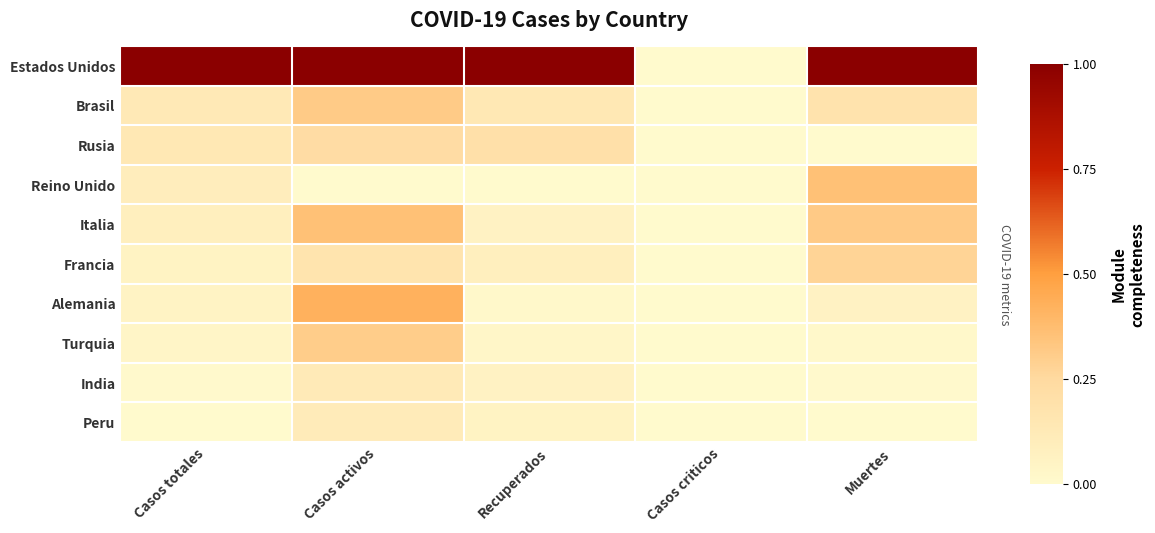

Reading right to left, extract all data points from this chart.

Estados Unidos: Muertes=1.0	Casos criticos=0.0	Recuperados=1.0	Casos activos=1.0	Casos totales=1.0
Brasil: Muertes=0.2	Casos criticos=0.0	Recuperados=0.1	Casos activos=0.3	Casos totales=0.1
Rusia: Muertes=0.0	Casos criticos=0.0	Recuperados=0.2	Casos activos=0.2	Casos totales=0.1
Reino Unido: Muertes=0.4	Casos criticos=0.0	Recuperados=0.0	Casos activos=0.0	Casos totales=0.1
Italia: Muertes=0.3	Casos criticos=0.0	Recuperados=0.1	Casos activos=0.4	Casos totales=0.1
Francia: Muertes=0.3	Casos criticos=0.0	Recuperados=0.1	Casos activos=0.2	Casos totales=0.1
Alemania: Muertes=0.1	Casos criticos=0.0	Recuperados=0.0	Casos activos=0.4	Casos totales=0.1
Turquia: Muertes=0.0	Casos criticos=0.0	Recuperados=0.0	Casos activos=0.3	Casos totales=0.0
India: Muertes=0.0	Casos criticos=0.0	Recuperados=0.1	Casos activos=0.1	Casos totales=0.0
Peru: Muertes=0.0	Casos criticos=0.0	Recuperados=0.1	Casos activos=0.1	Casos totales=0.0